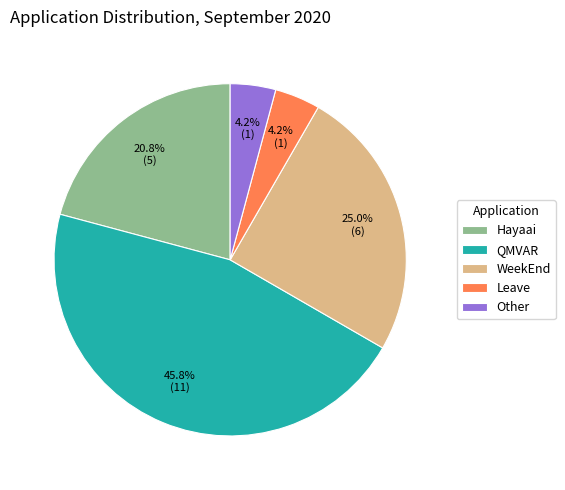

The Other slice represents 4% of the pie. True or false?

True